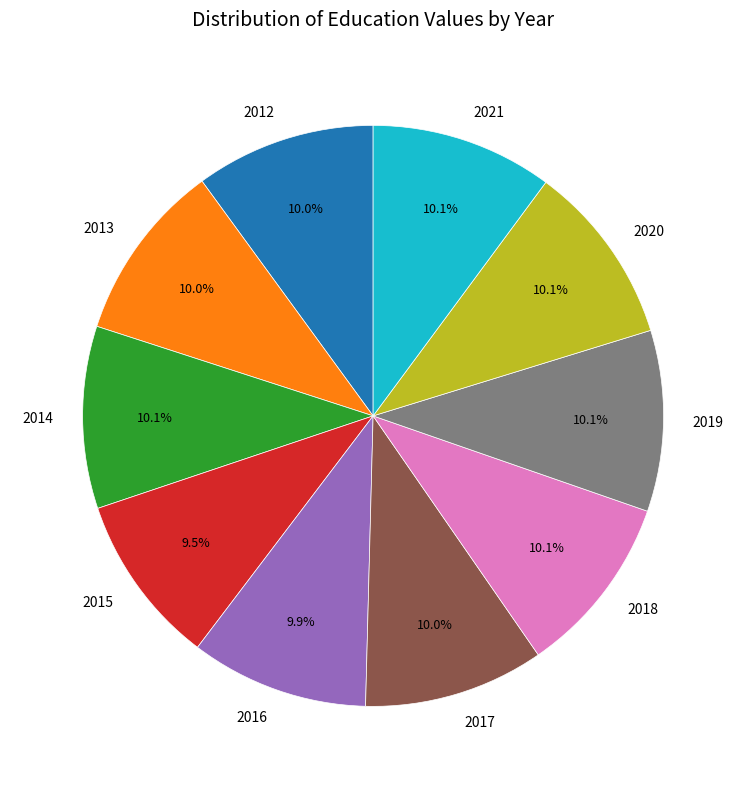

Count the number of slices in the pie.

10